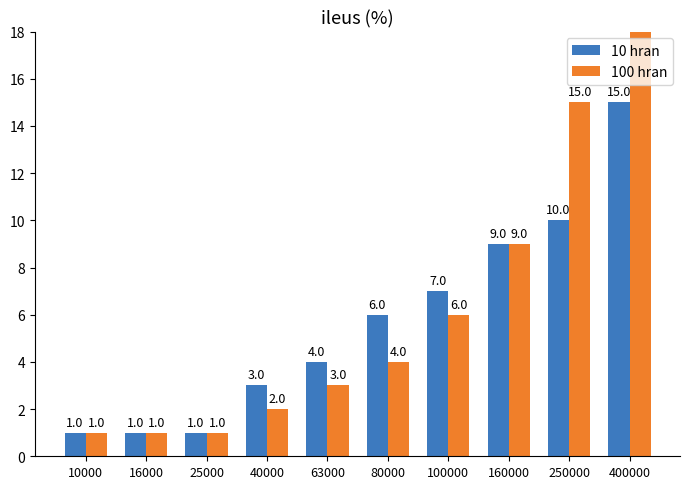

What is the value of the 10 hran bar at the 8th from the left?

9